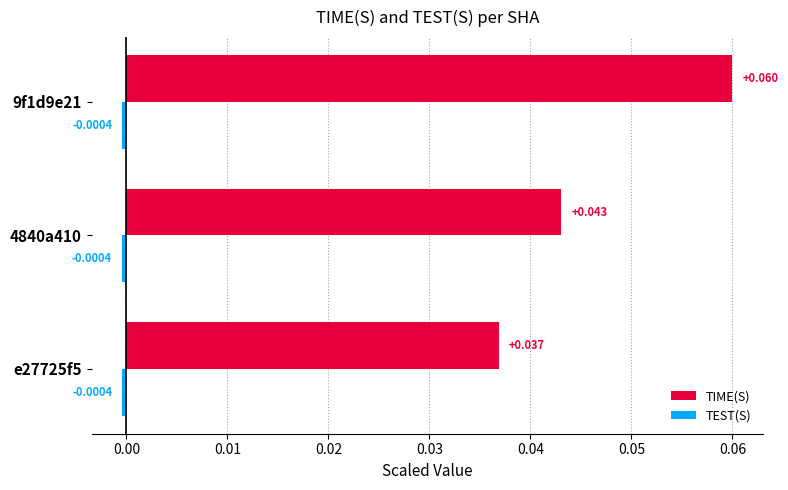

Between e27725f5 and 9f1d9e21, which series saw the biggest shift?

TIME(S)